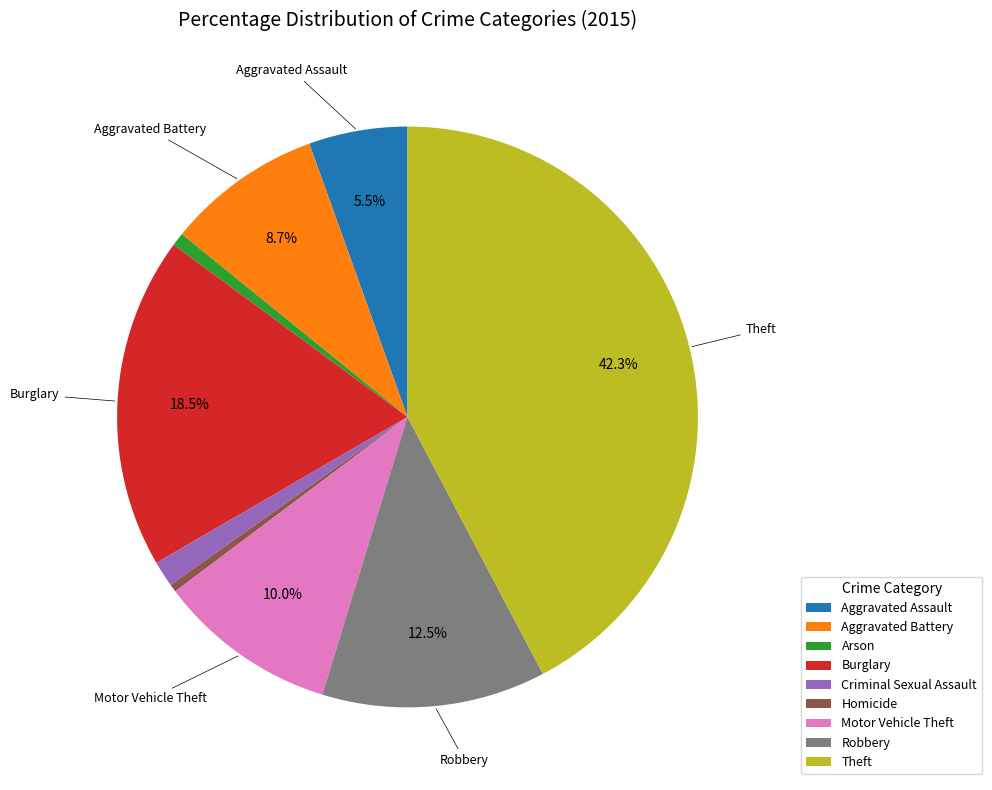

Is there any slice that represents more than half of the pie?

No